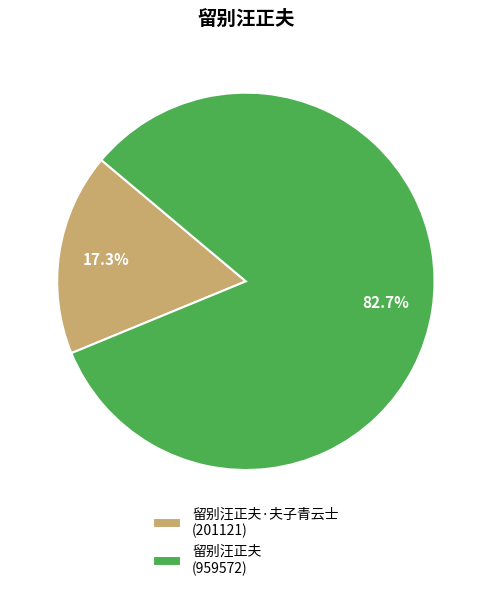

Combined, do 留别汪正夫·夫子青云士 (201121) and 留别汪正夫 (959572) account for over 50%?

Yes